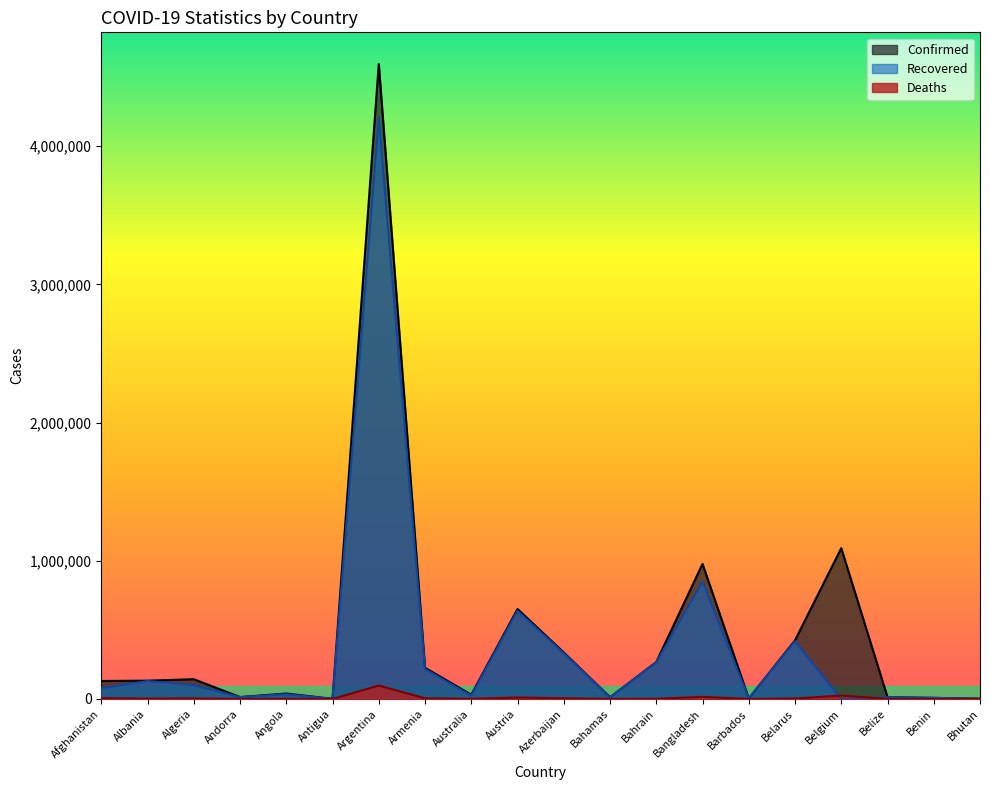

What is the label of the 7th point from the right?

Bangladesh